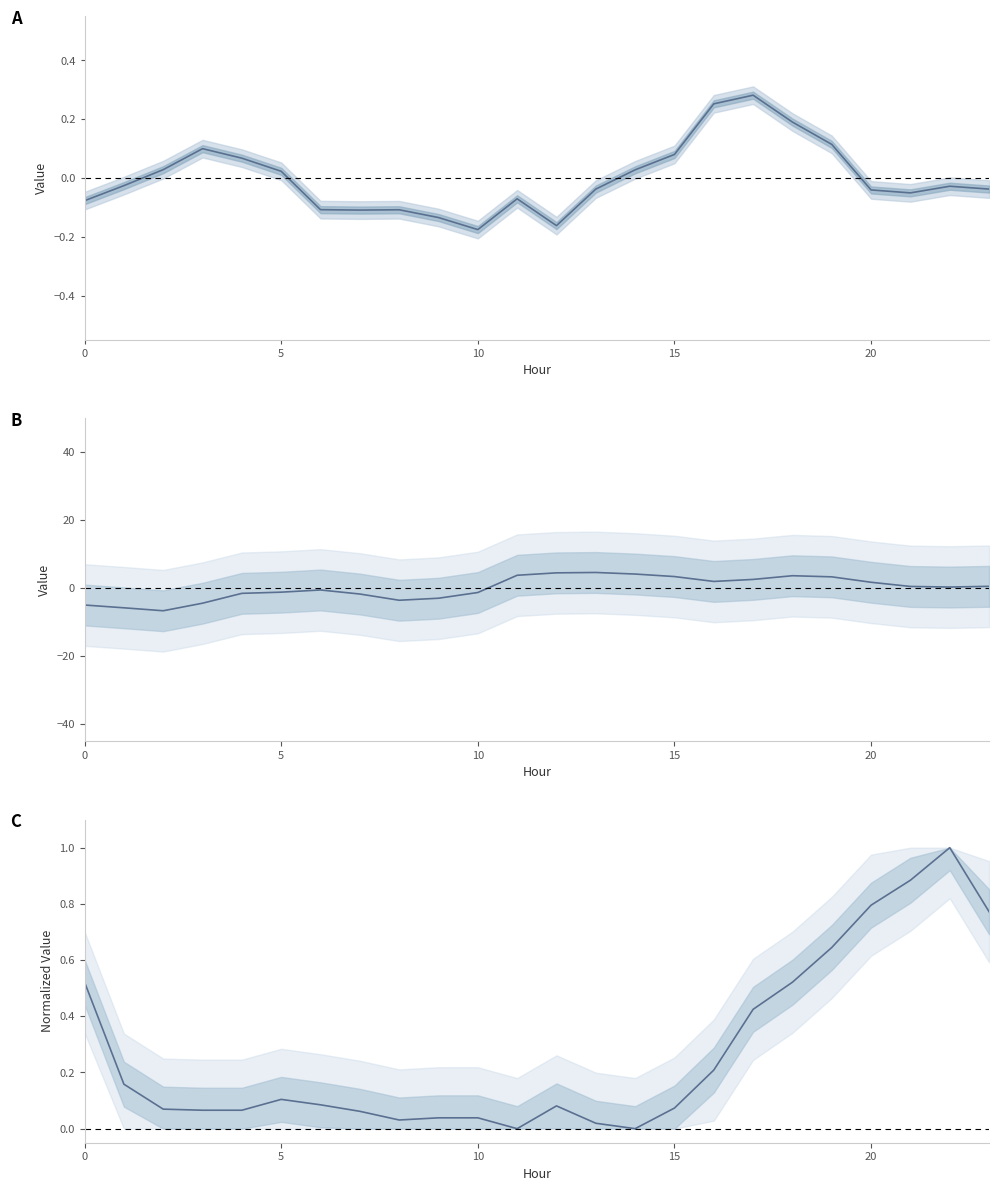

What is the smallest value displayed?

-6.7